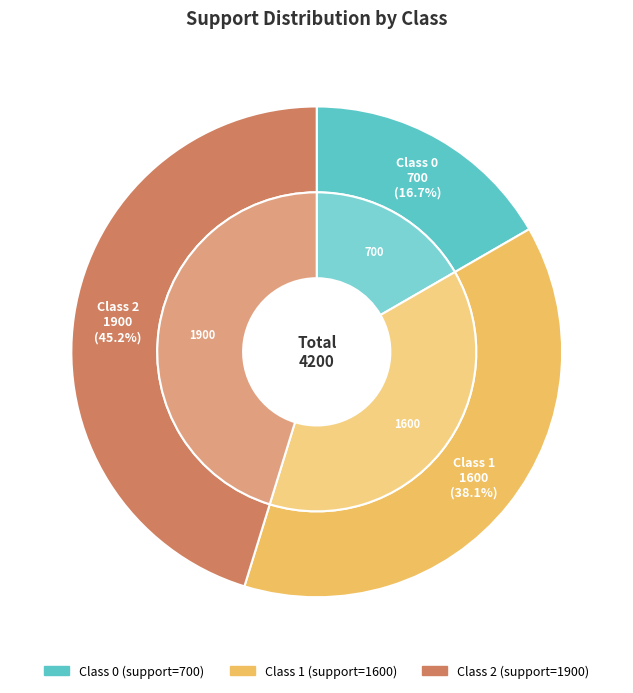

What percentage is the 0 slice, to the nearest percent?

17%